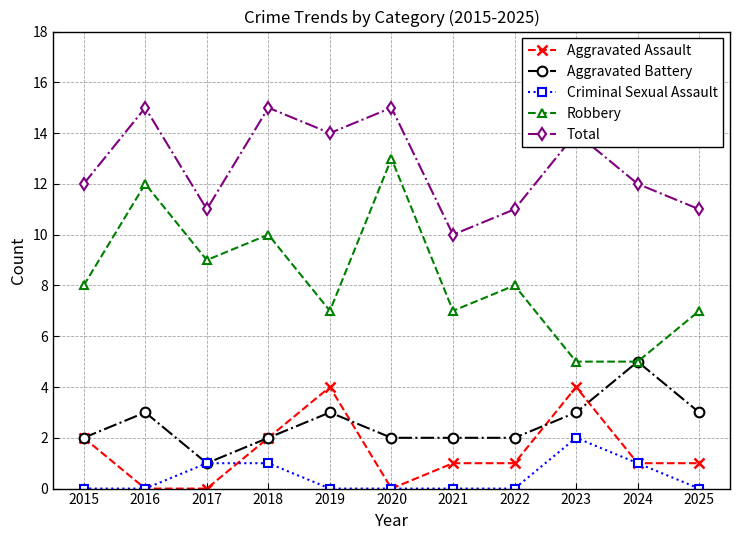

What is the average value of the Aggravated Battery series?

3